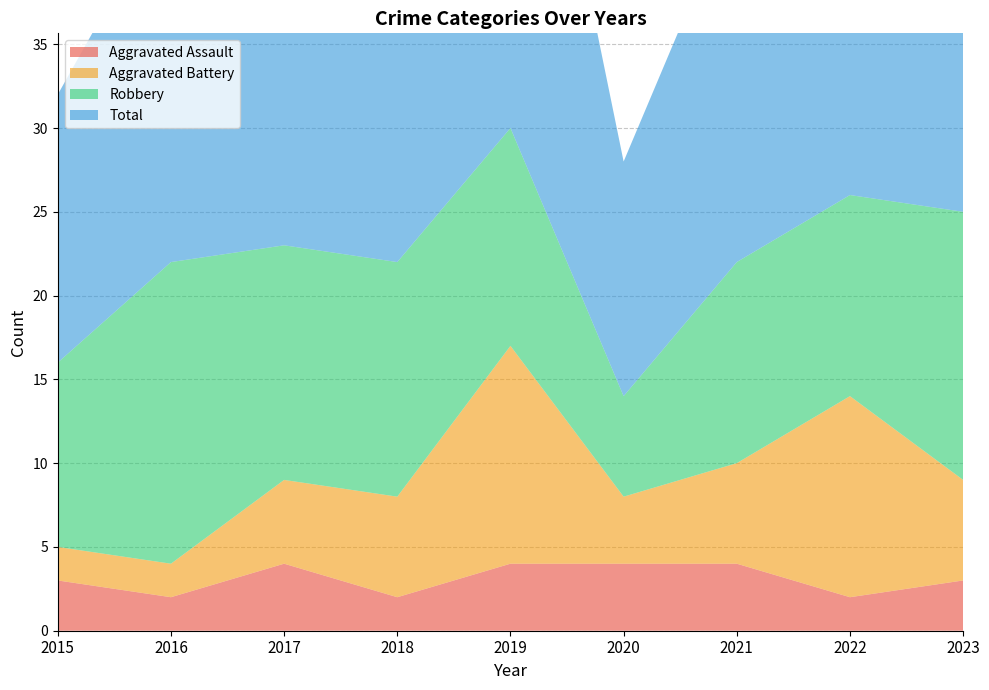

Reading left to right, list all the values displayed in this chart.

Aggravated Assault: 2015=3	2016=2	2017=4	2018=2	2019=4	2020=4	2021=4	2022=2	2023=3
Aggravated Battery: 2015=2	2016=2	2017=5	2018=6	2019=13	2020=4	2021=6	2022=12	2023=6
Robbery: 2015=11	2016=18	2017=14	2018=14	2019=13	2020=6	2021=12	2022=12	2023=16
Total: 2015=16	2016=22	2017=23	2018=23	2019=31	2020=14	2021=22	2022=26	2023=26